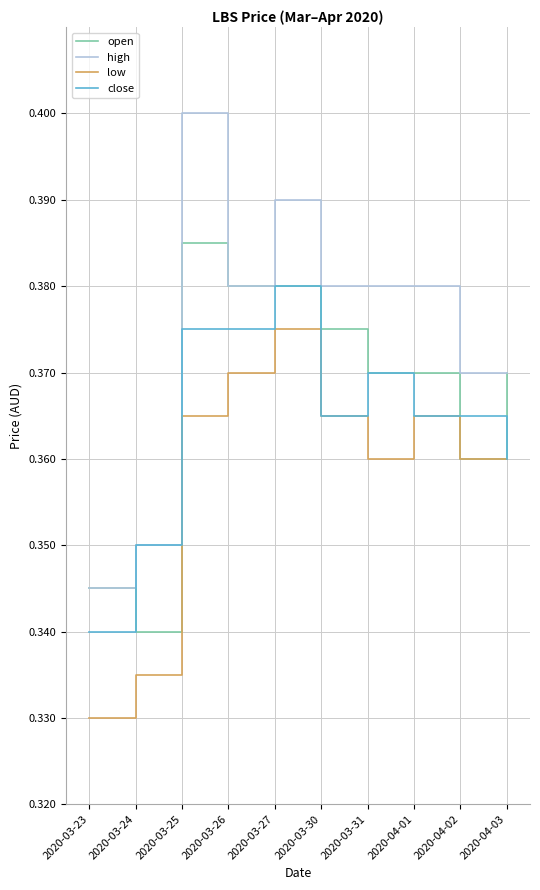

What is the total value across all series at 2020-04-02?

1.5